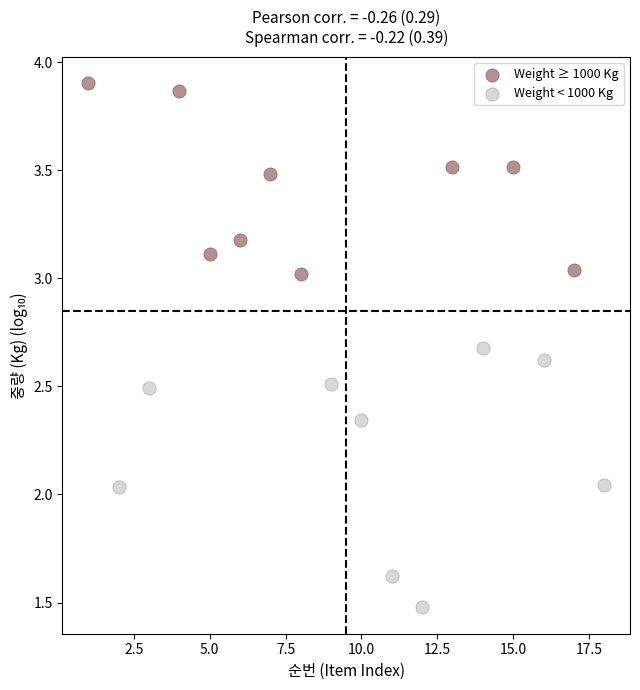

Which series reaches the minimum Y coordinate?

Weight < 1000 Kg